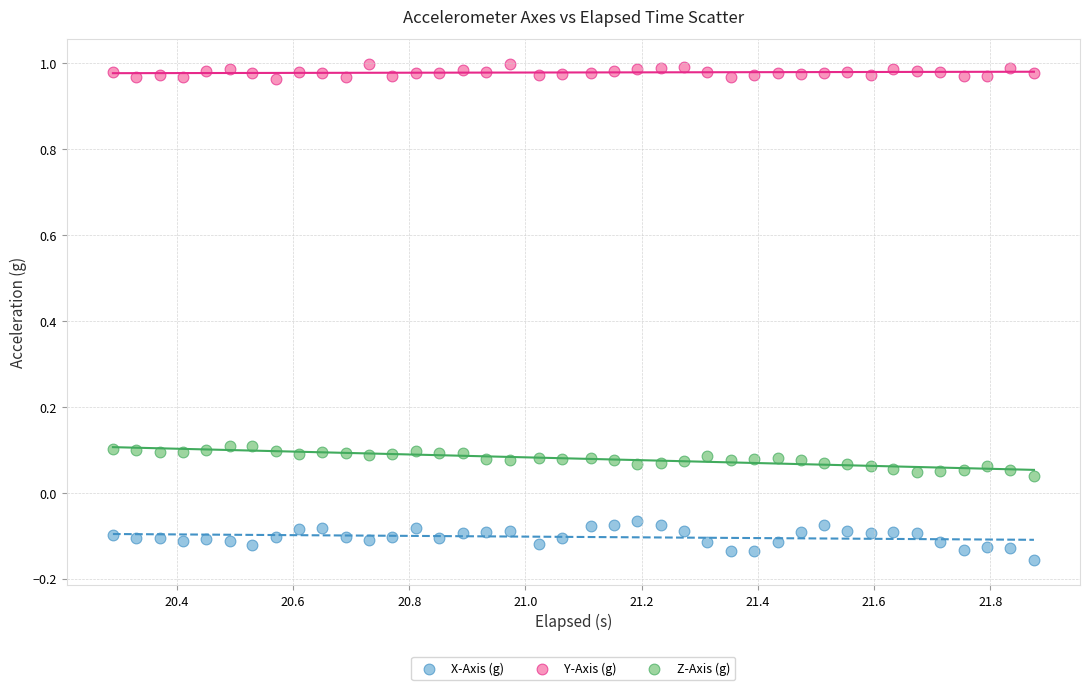

Across all data points, what is the range of X values (max minus min)?

1.6